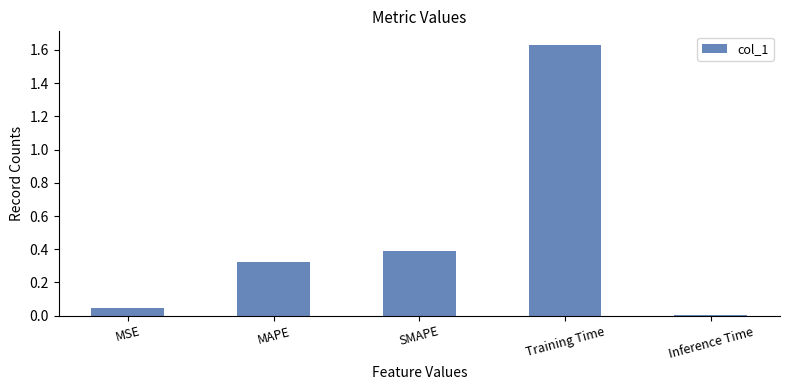

What is the sum of all values?

2.4